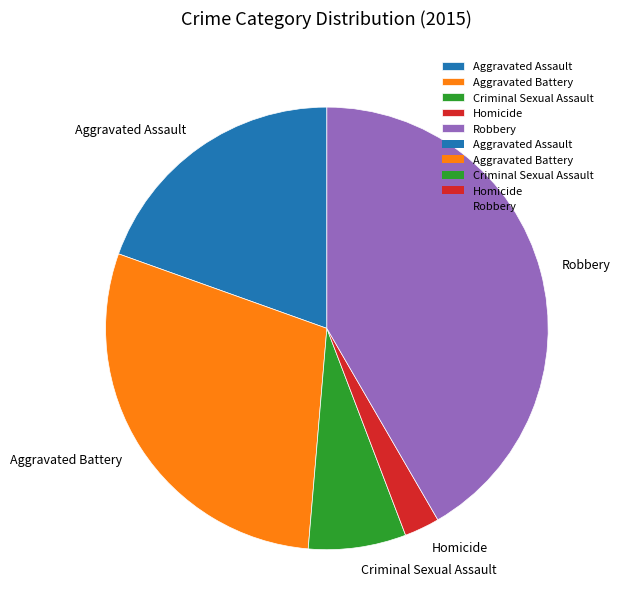

How many segments does this pie chart have?

5